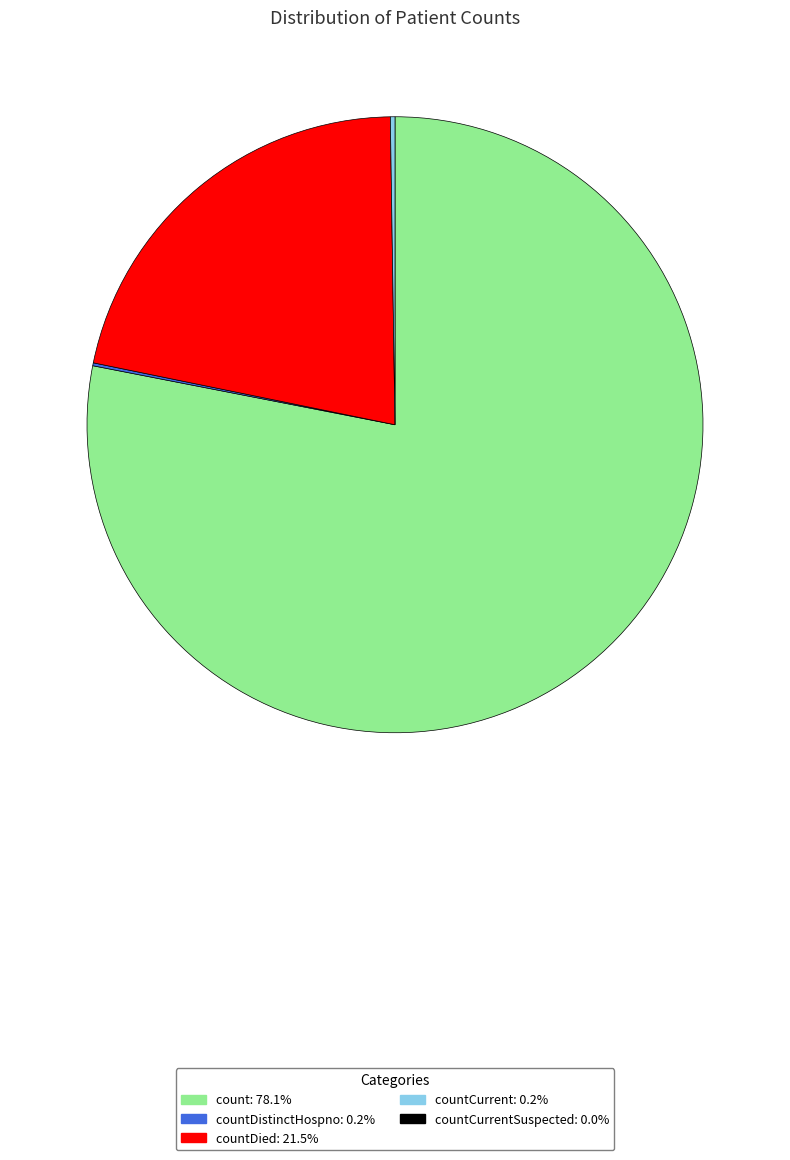

Does any single category account for the majority?

Yes